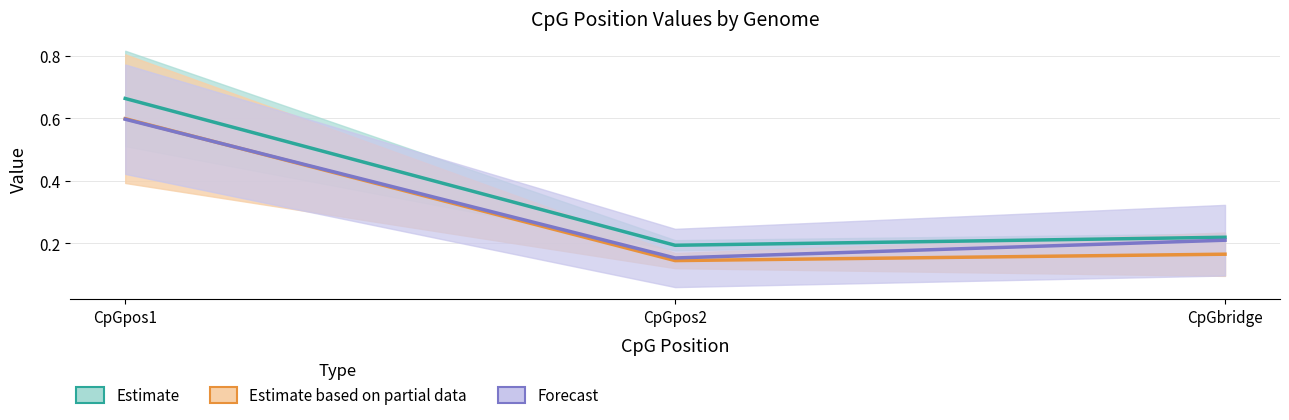

List the series in order of their peak value, lowest first.

Forecast, Estimate based on partial data, Estimate